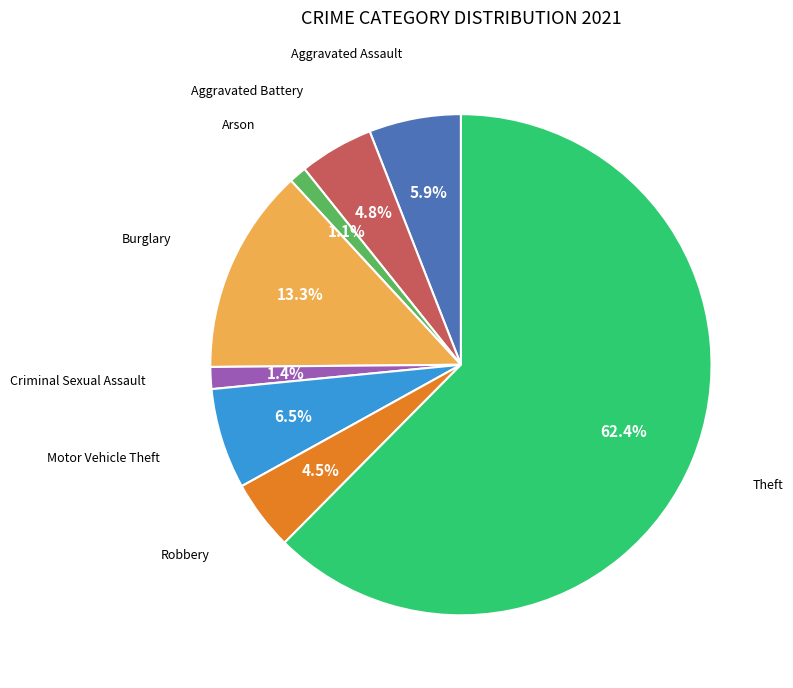

Is there any slice that represents more than half of the pie?

Yes